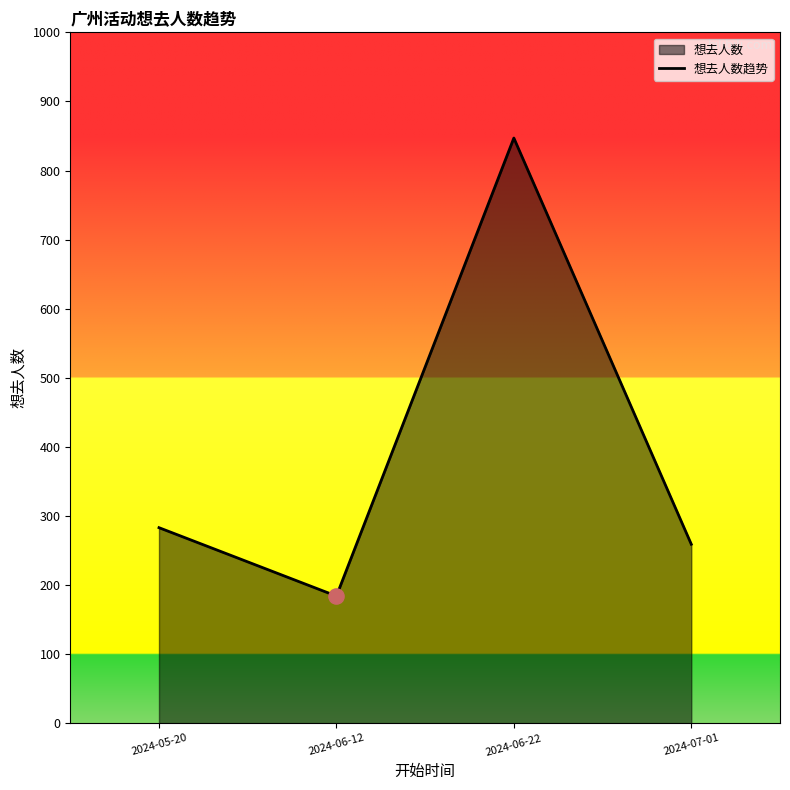

What is the change in value from 2024-06-12 to 2024-06-22?

+663